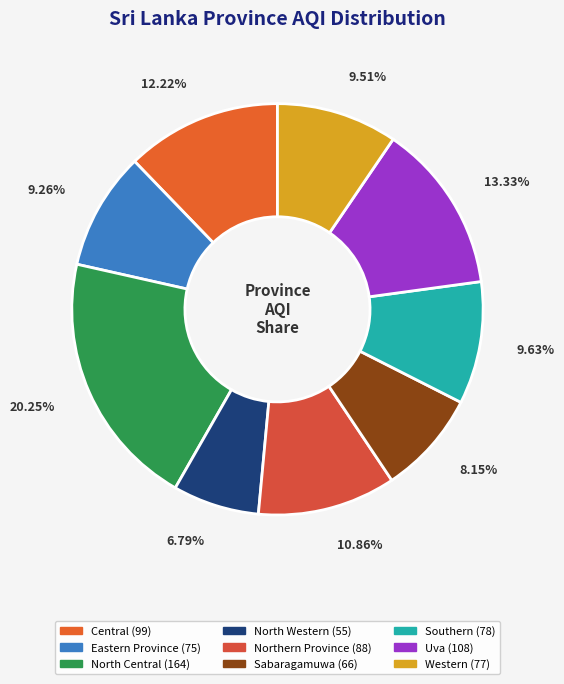

What percentage is the North Central slice, to the nearest percent?

20%